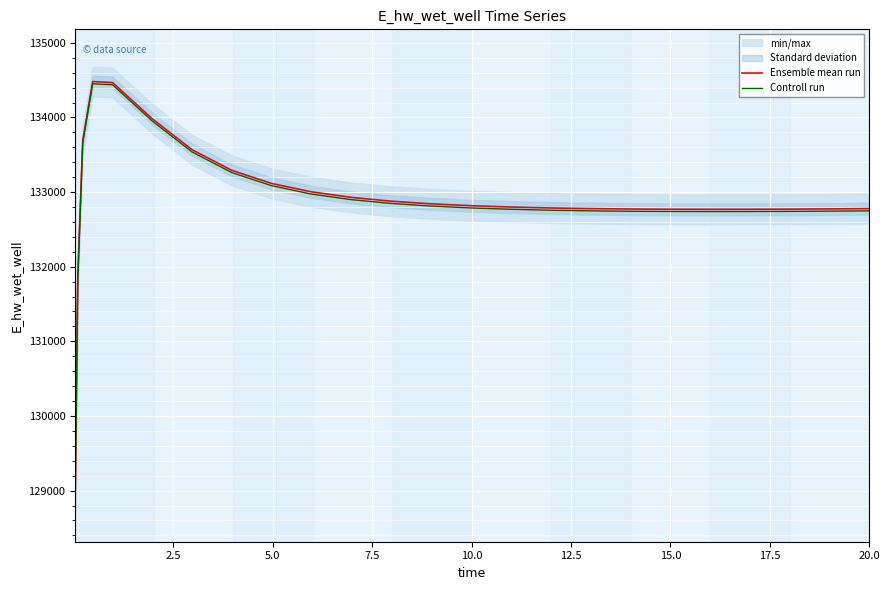

What is the minimum value for Controll run?

128985.5